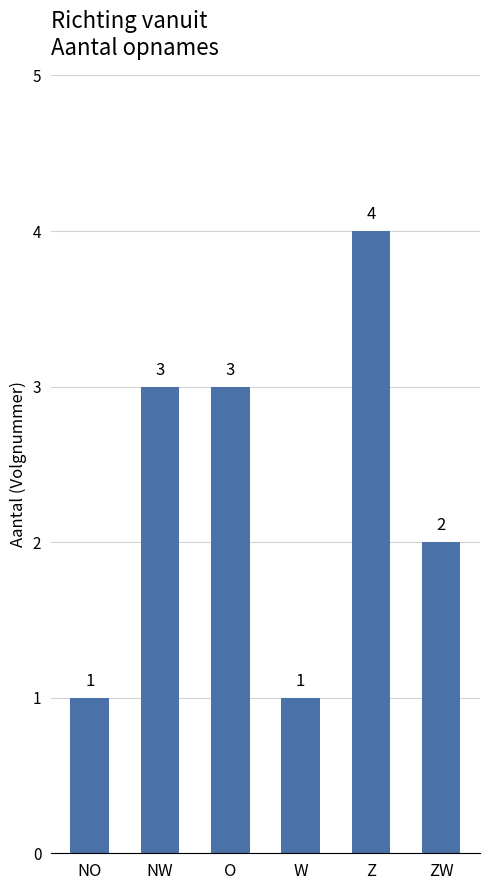

Where is the data nearest to the value 2?

ZW